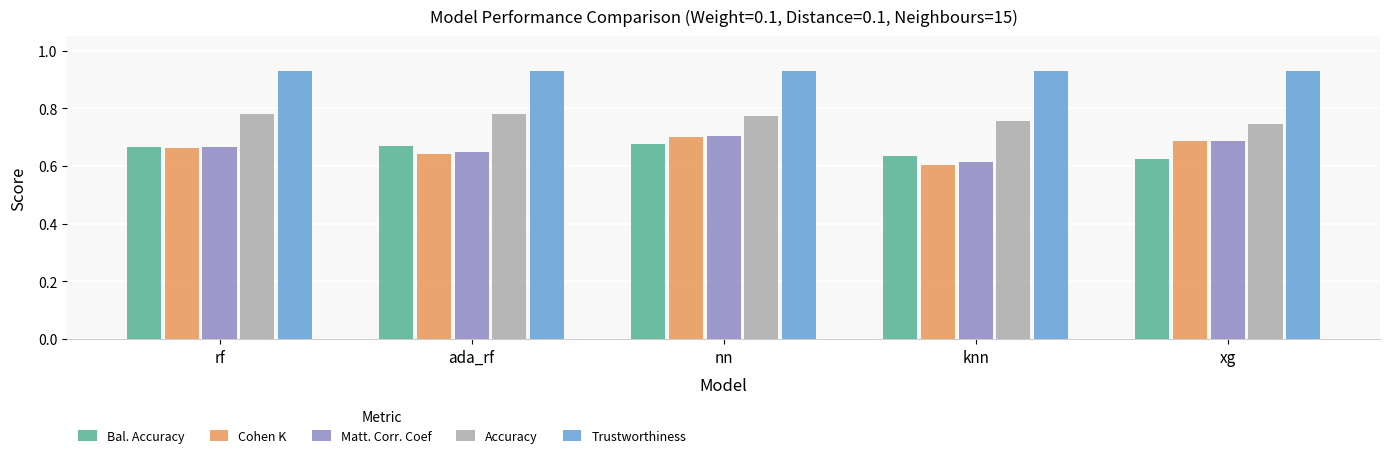

How many Cohen K values are between 0 and 1?

5